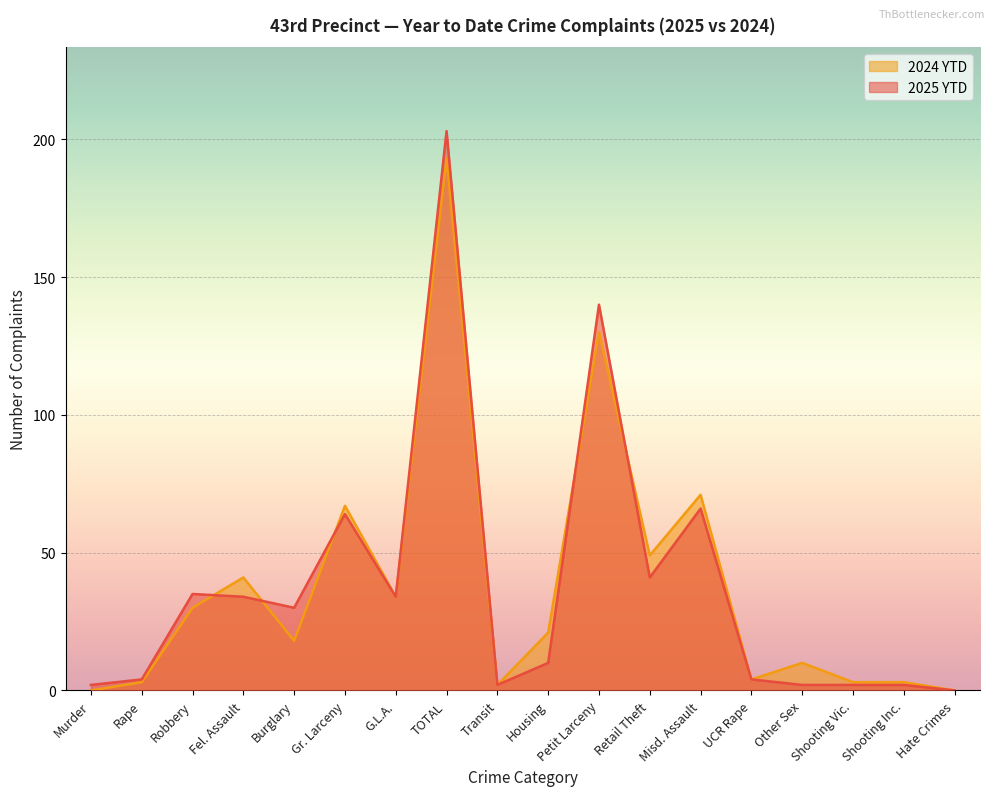

How many interior local peaks does the 2024 YTD series have?

6